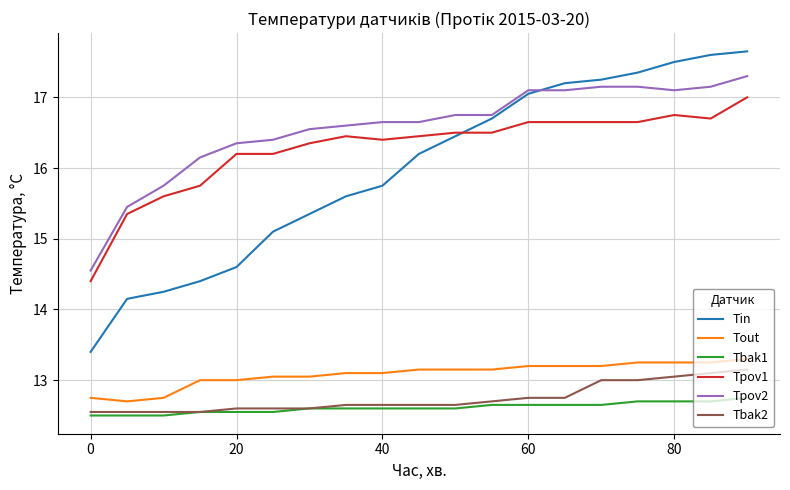

Which series has the largest total across all categories?

Tpov2